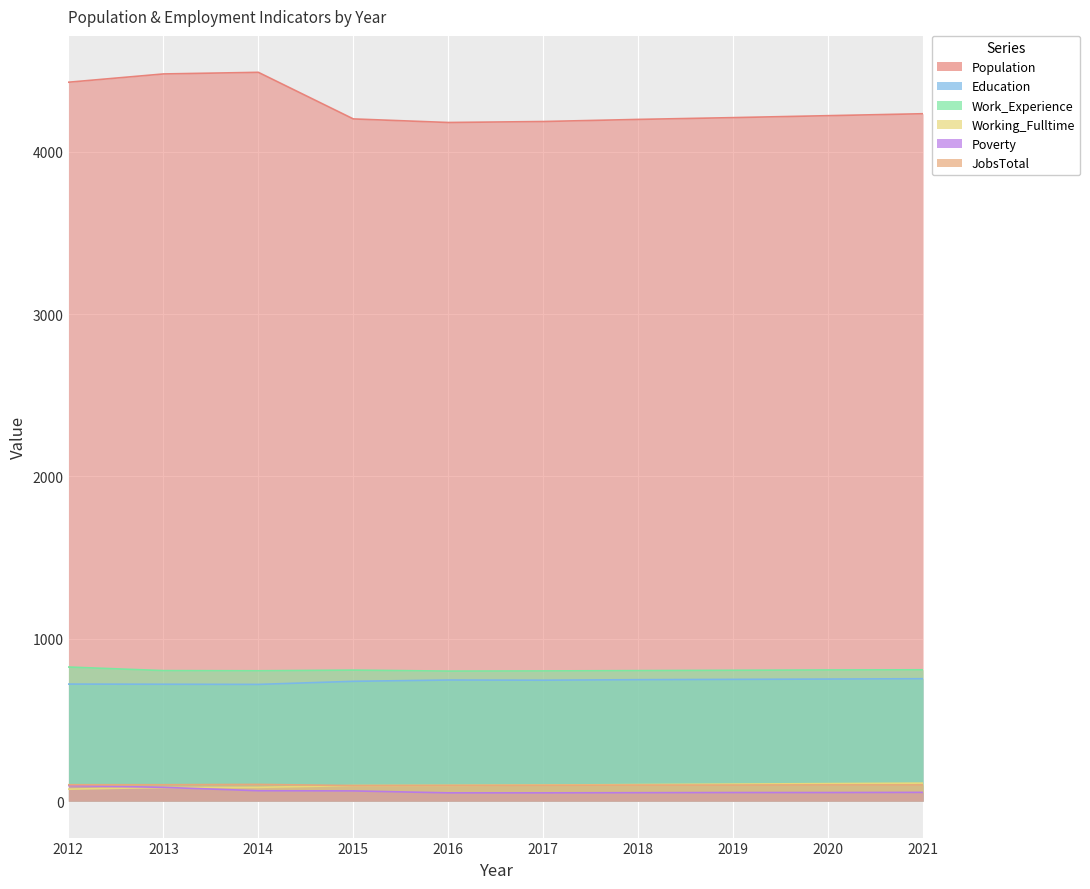

Read the JobsTotal value at 2016.

97